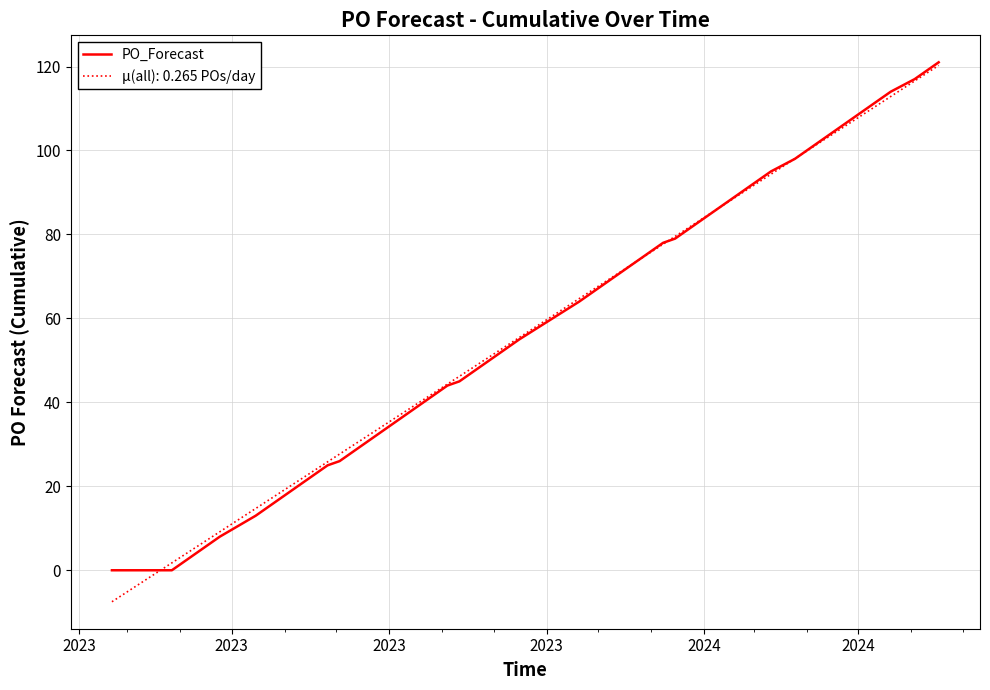

Which series has the widest spread of values?

μ(all): 0.265 POs/day